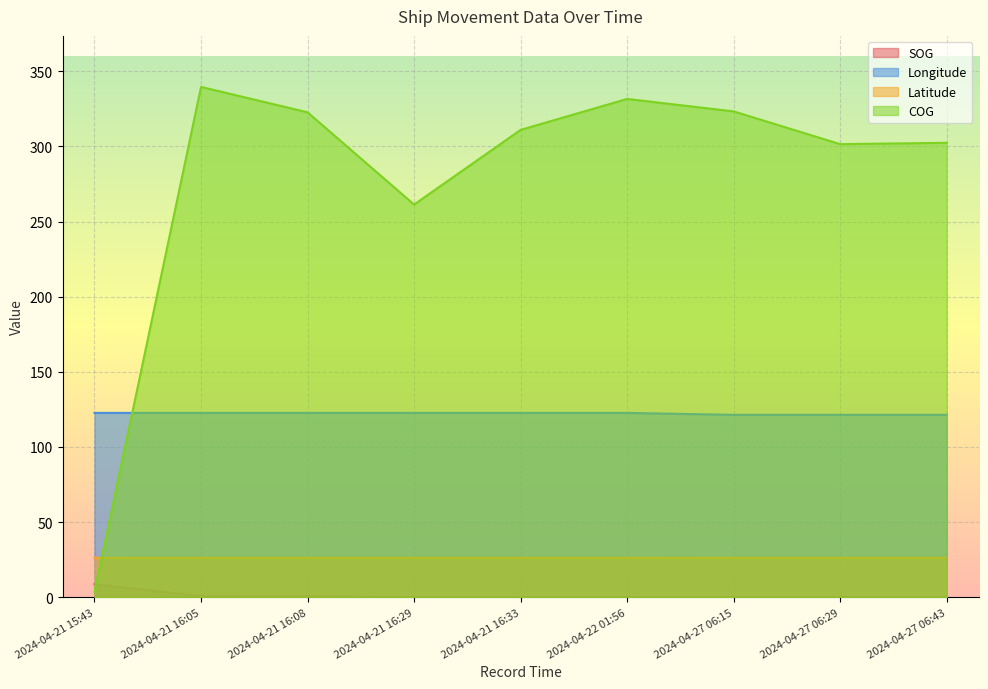

Which has a higher value, 2024-04-27 06:15 or 2024-04-21 16:05?

2024-04-21 16:05